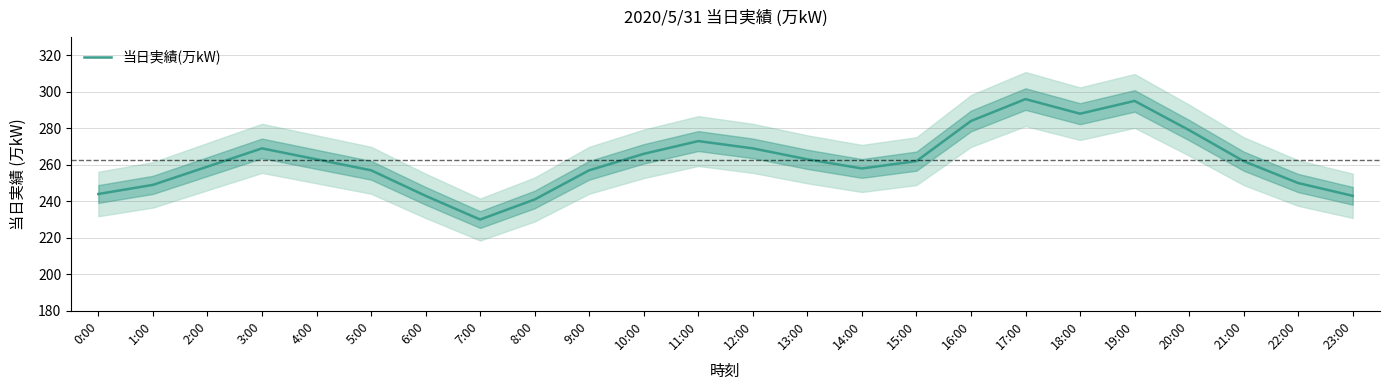

At which label is the value closest to 263?

4:00